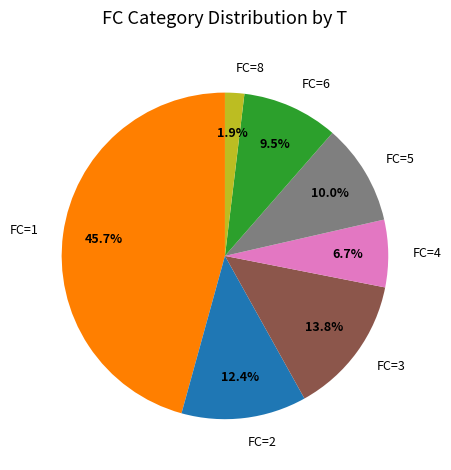

How many segments does this pie chart have?

7